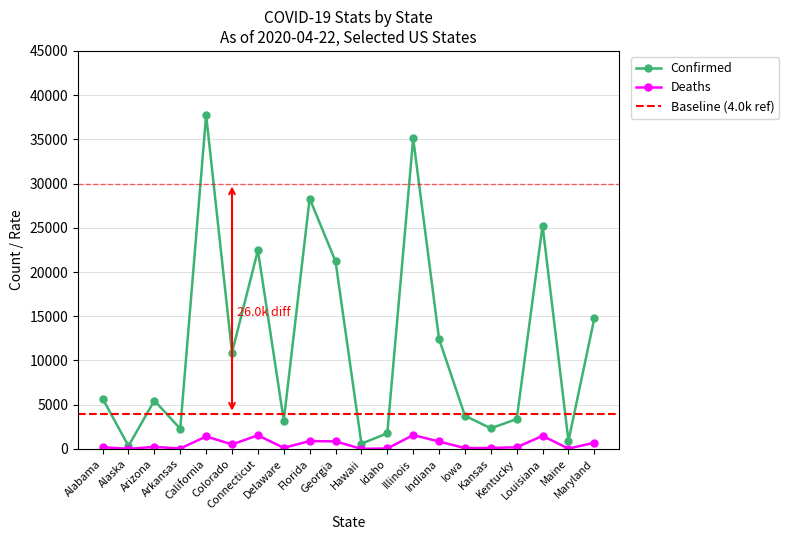

The value of Confirmed at Connecticut is 22469. True or false?

True